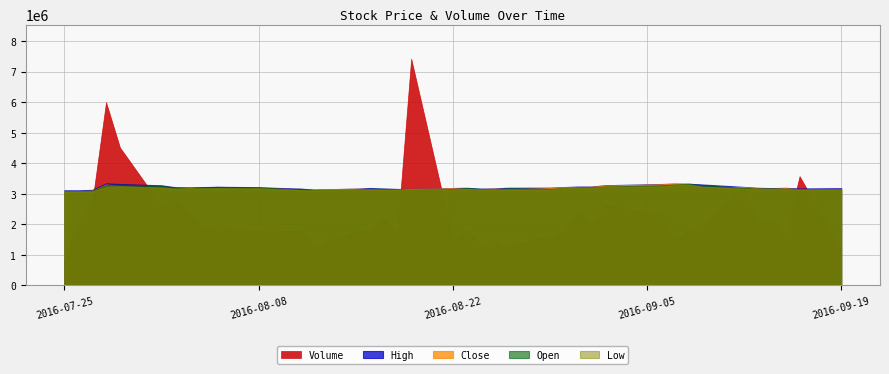

What is the difference between the Open values at 2016-07-25 and 2016-08-08?

94989.4